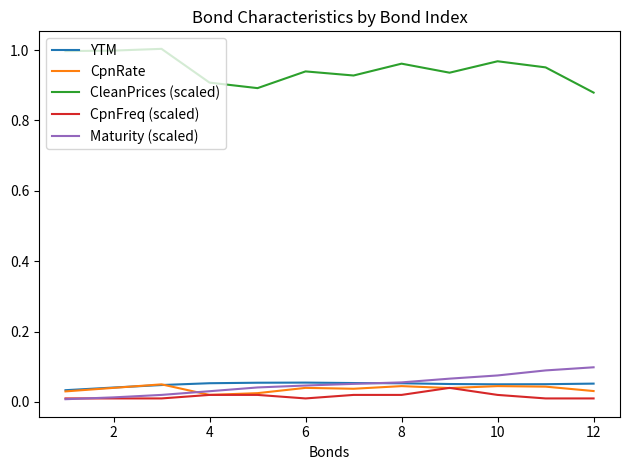

True or false: CleanPrices (scaled) and CpnRate intersect in this chart.

False